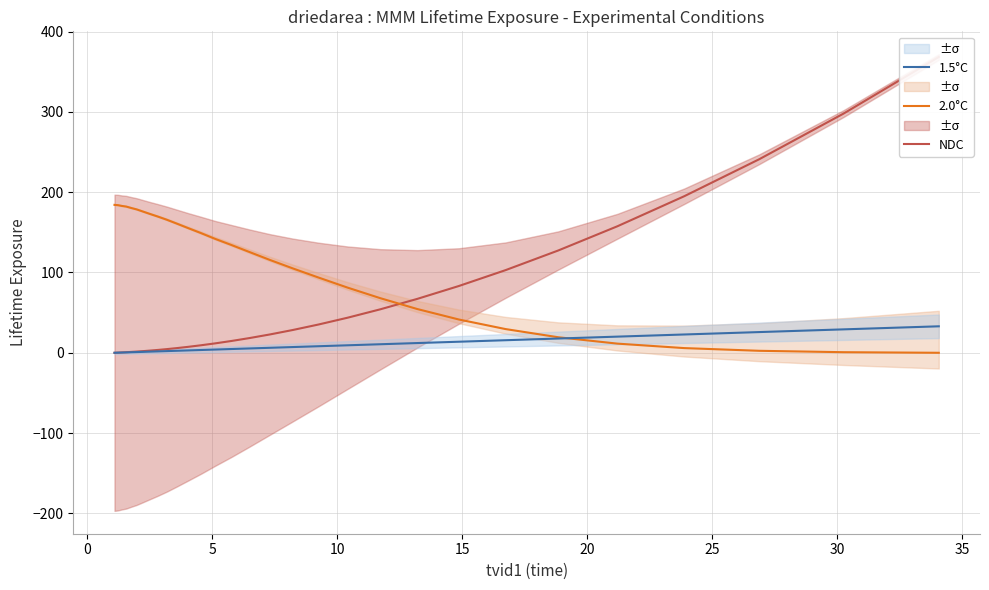

True or false: NDC and 2.0°C intersect in this chart.

True